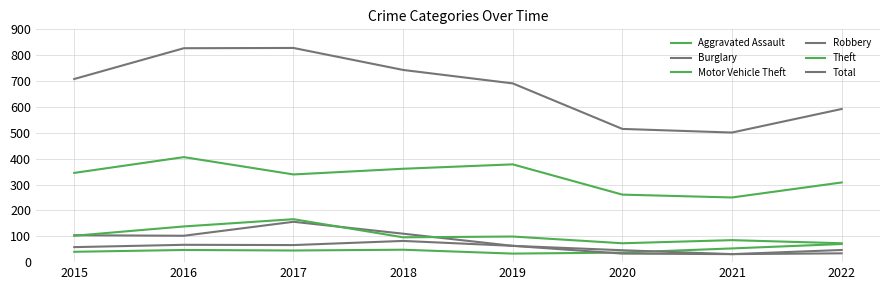

Which category has the highest value in the Motor Vehicle Theft series?

2017